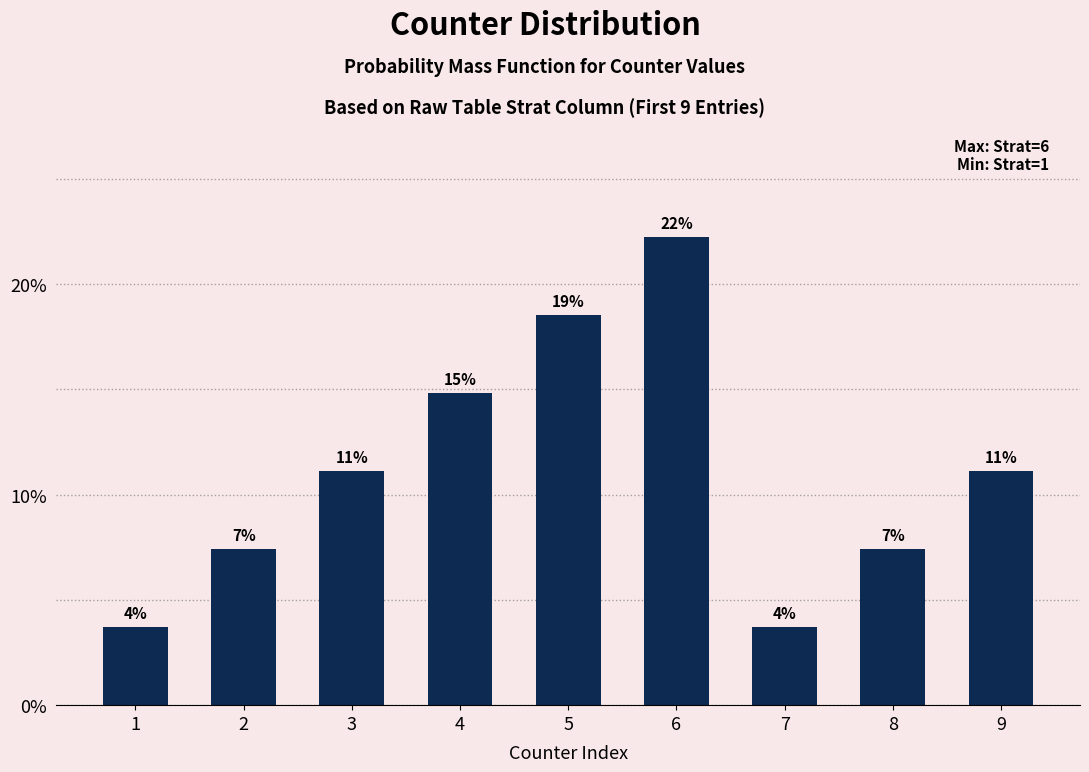

How many bars are there in total?

9